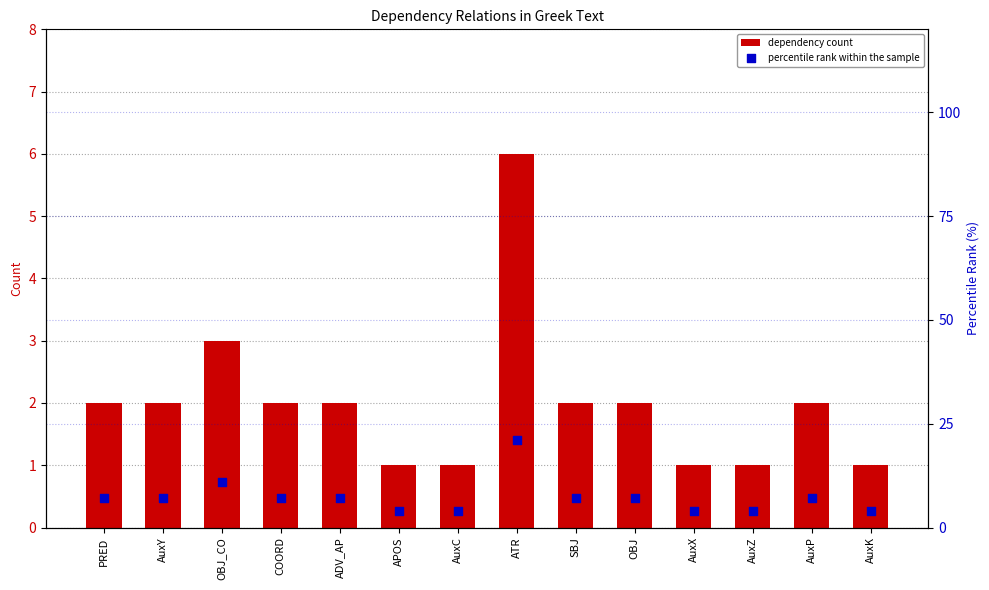

What are all the series names shown in the legend?

dependency count, percentile rank within the sample